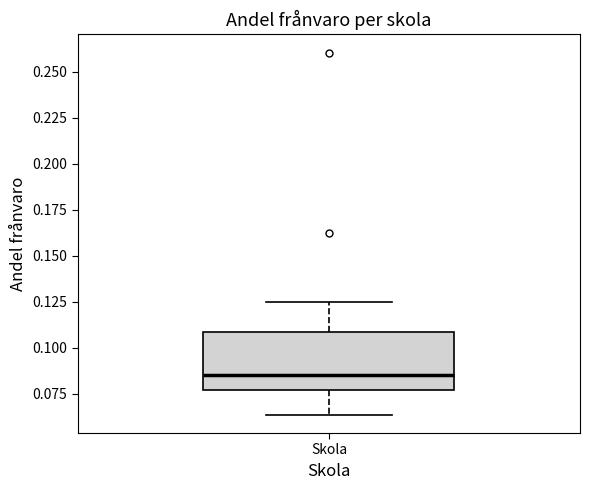

Transcribe this box plot: give where the median line is, the range the box spans, and where the two whiskers end, as read against the y-axis. The values are not printed on the chart, so give them approximately, as read against the axis.

median 0.085, box 0.075 to 0.110, whiskers 0.065 to 0.125